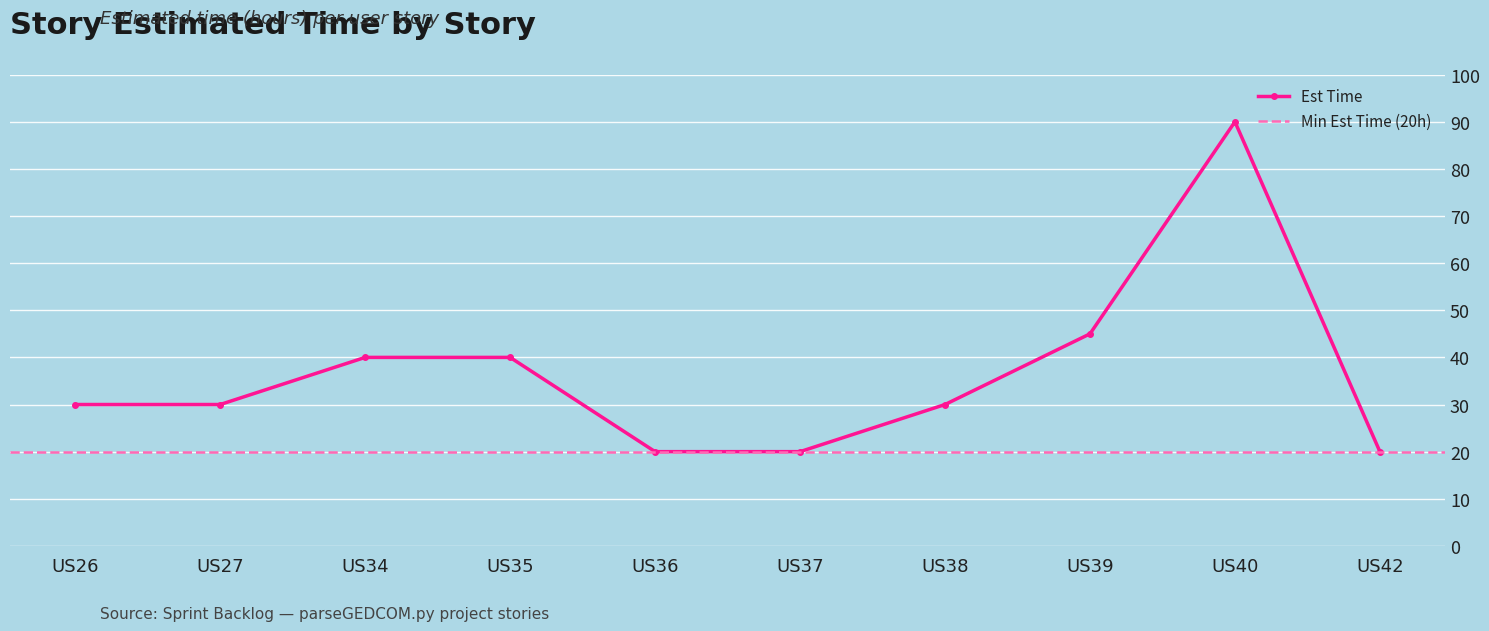

True or false: the data has more than 0 interior local peaks.

True